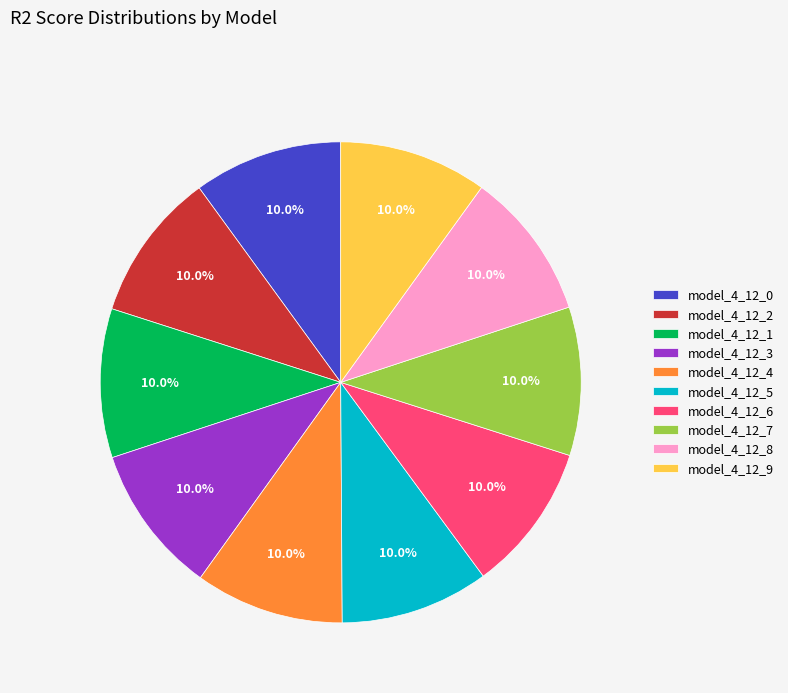

Does model_4_12_5 represent more than half of the total?

No